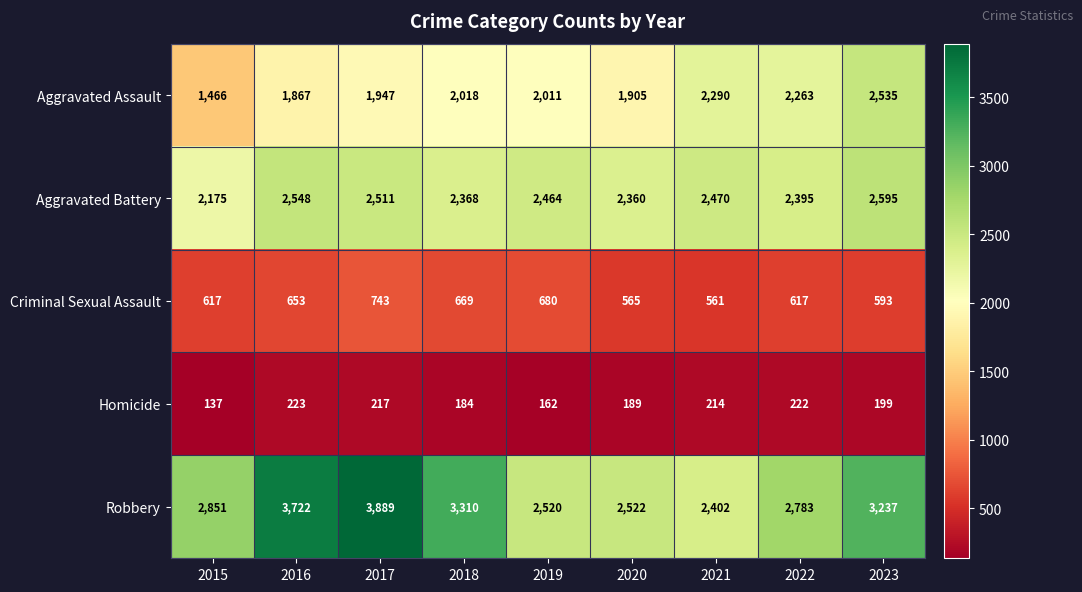

What value does the Aggravated Assault series have at 2016, to the nearest 100?

1900